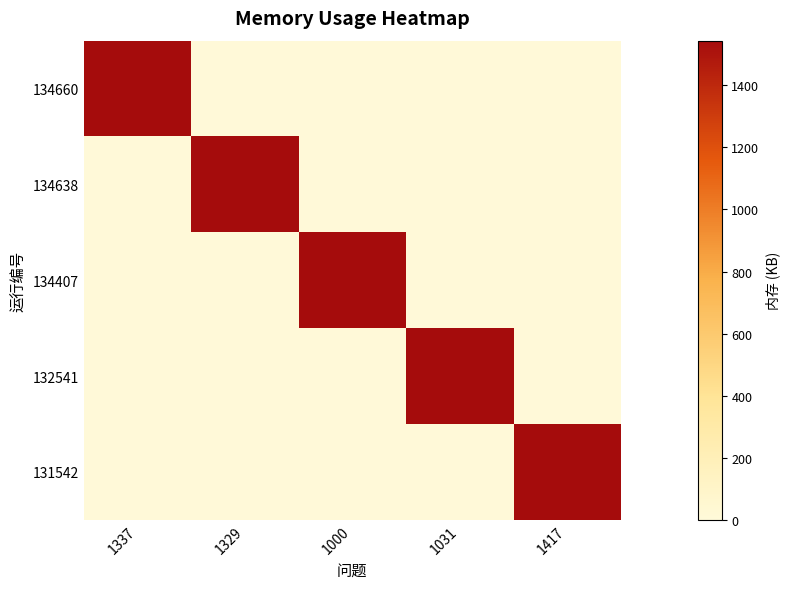

Reading left to right, list all the values displayed in this chart.

134660: 1337=1544	1329=0	1000=0	1031=0	1417=0
134638: 1337=0	1329=1544	1000=0	1031=0	1417=0
134407: 1337=0	1329=0	1000=1544	1031=0	1417=0
132541: 1337=0	1329=0	1000=0	1031=1544	1417=0
131542: 1337=0	1329=0	1000=0	1031=0	1417=1544